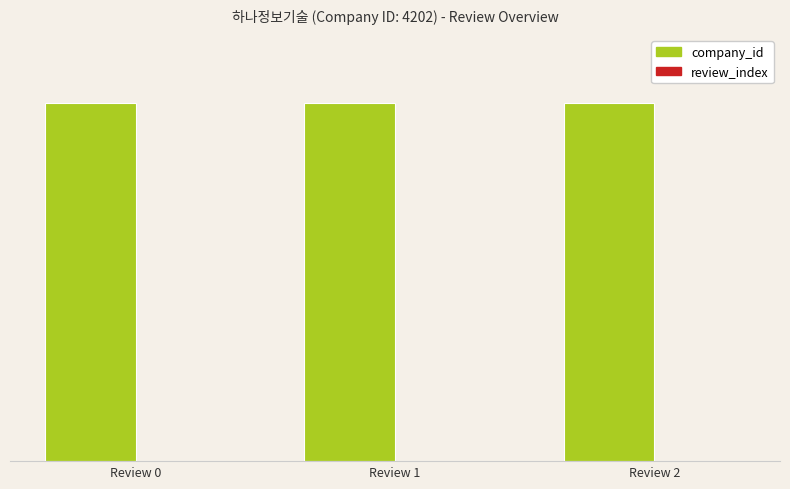

Are the bars horizontal?

No